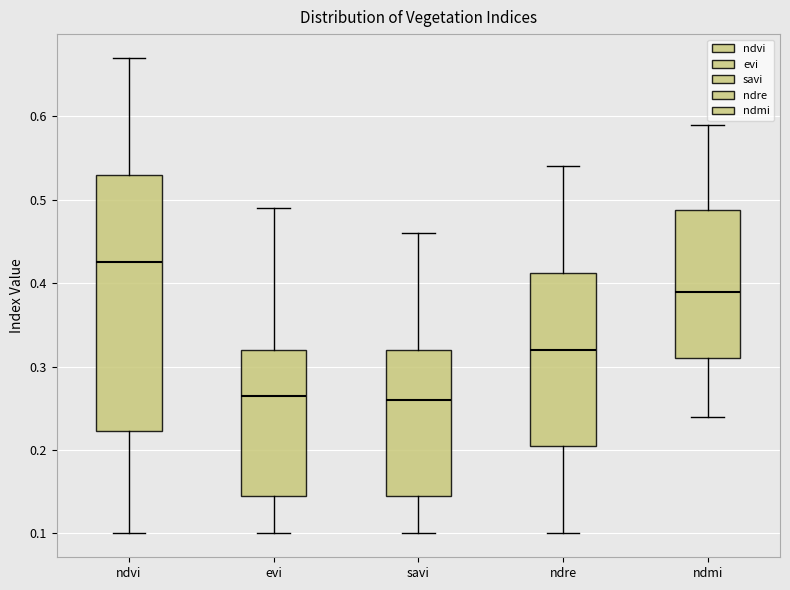

Comparing the boxes themselves (not the whiskers), which one is the tallest?

ndvi